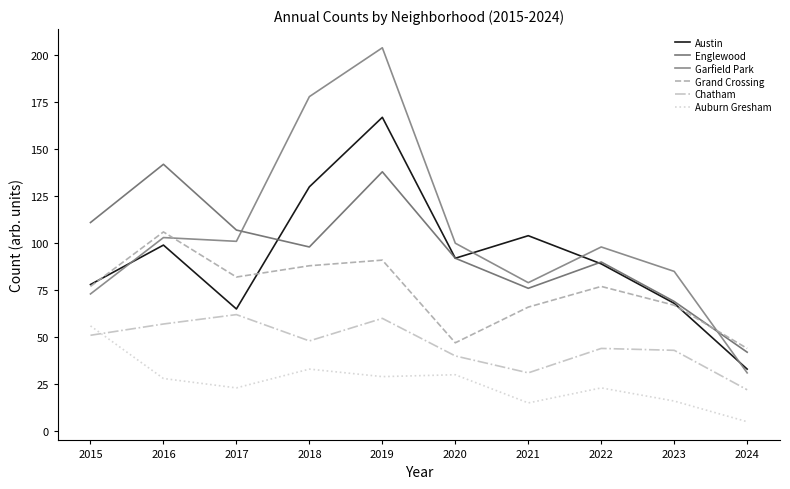

Reading left to right, what are all the values shown in this chart?

Austin: 78	99	65	130	167	92	104	89	68	33
Englewood: 111	142	107	98	138	92	76	90	69	42
Garfield Park: 73	103	101	178	204	100	79	98	85	31
Grand Crossing: 77	106	82	88	91	47	66	77	67	44
Chatham: 51	57	62	48	60	40	31	44	43	22
Auburn Gresham: 56	28	23	33	29	30	15	23	16	5